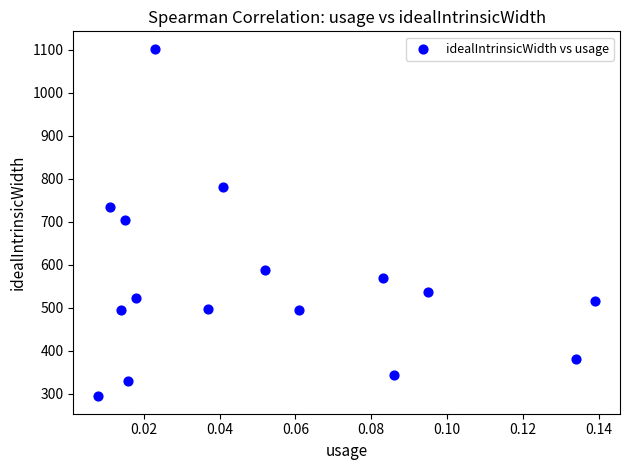

What is the range of Y values (max minus min)?

808